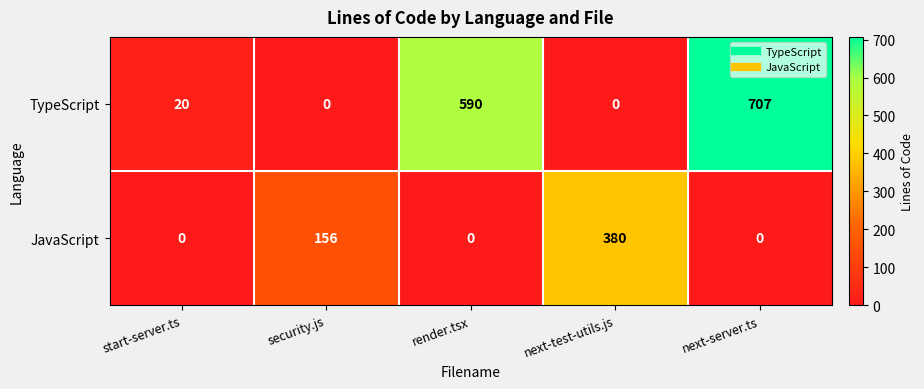

Count the number of categories in the chart.

5